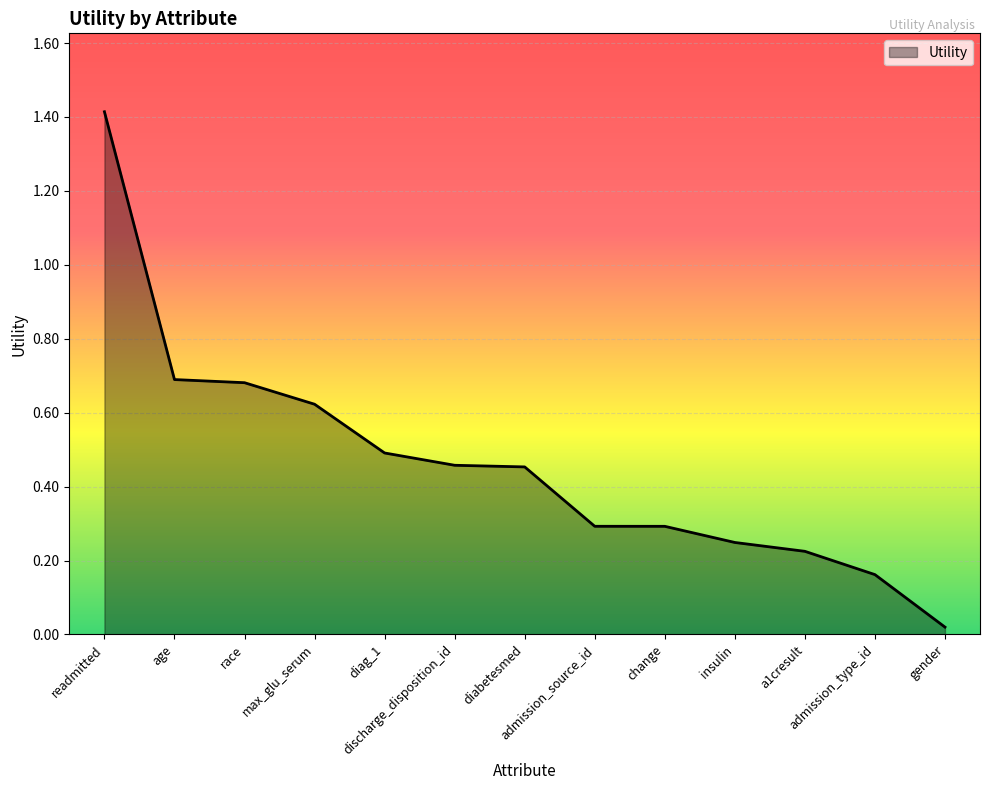

Reading right to left, extract all data points from this chart.

0.0	0.2	0.2	0.2	0.3	0.3	0.5	0.5	0.5	0.6	0.7	0.7	1.4